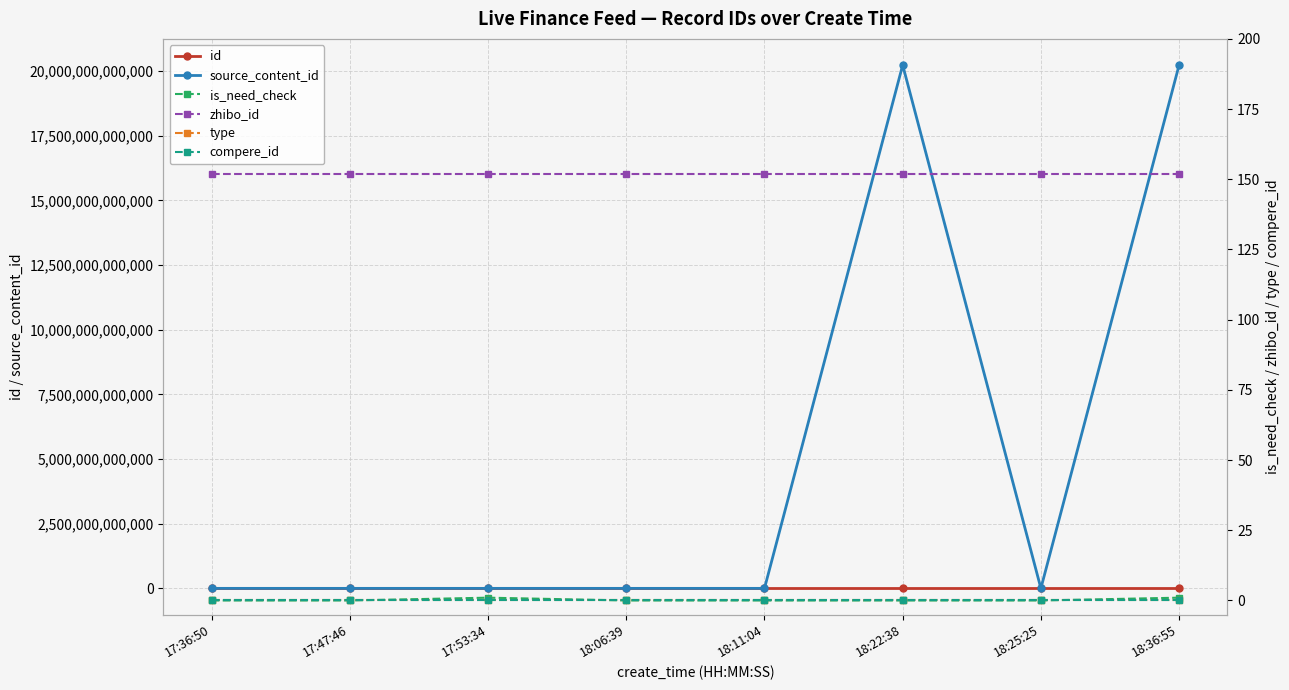

The value of zhibo_id at 18:11:04 is 152. True or false?

True